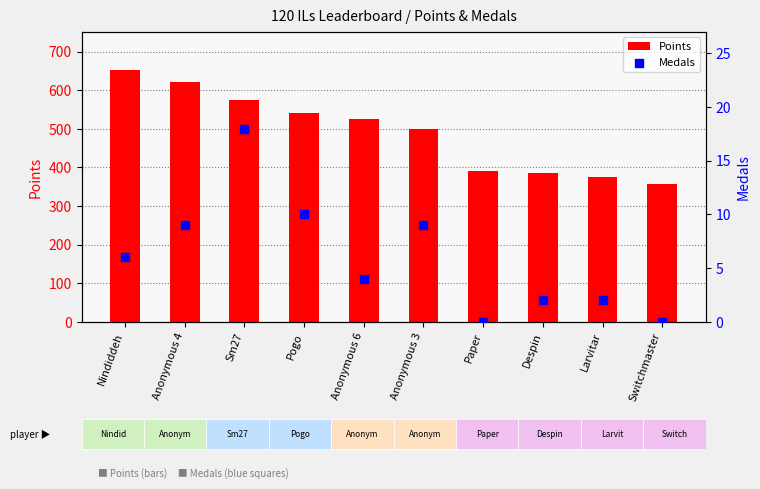

Is the value of Points at Paper greater than the value of Medals at Despin?

Yes